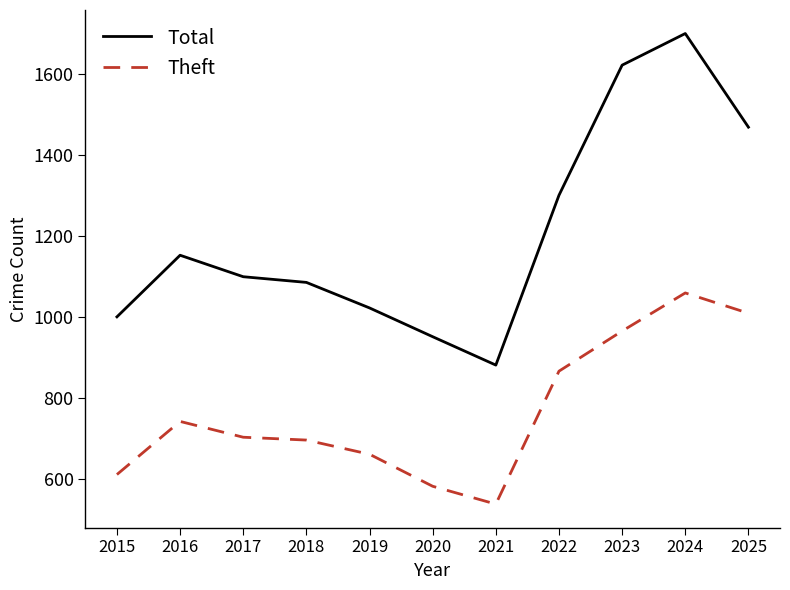

True or false: Total has more than 2 interior local peaks.

False